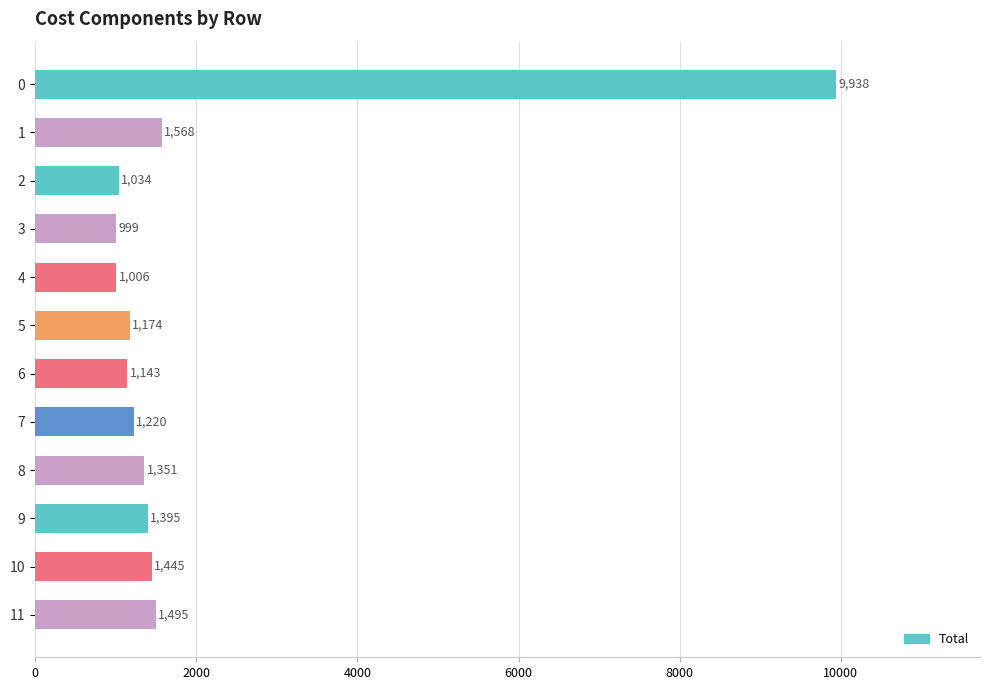

True or false: the data shows 1680 at 3.

False